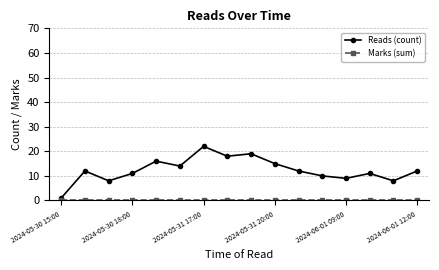

How many lines are shown in the chart?

2